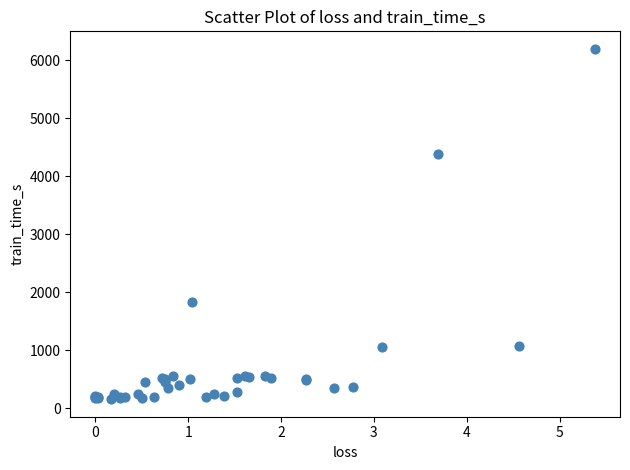

What Y value in the scatter plot is closest to 3178?

4389